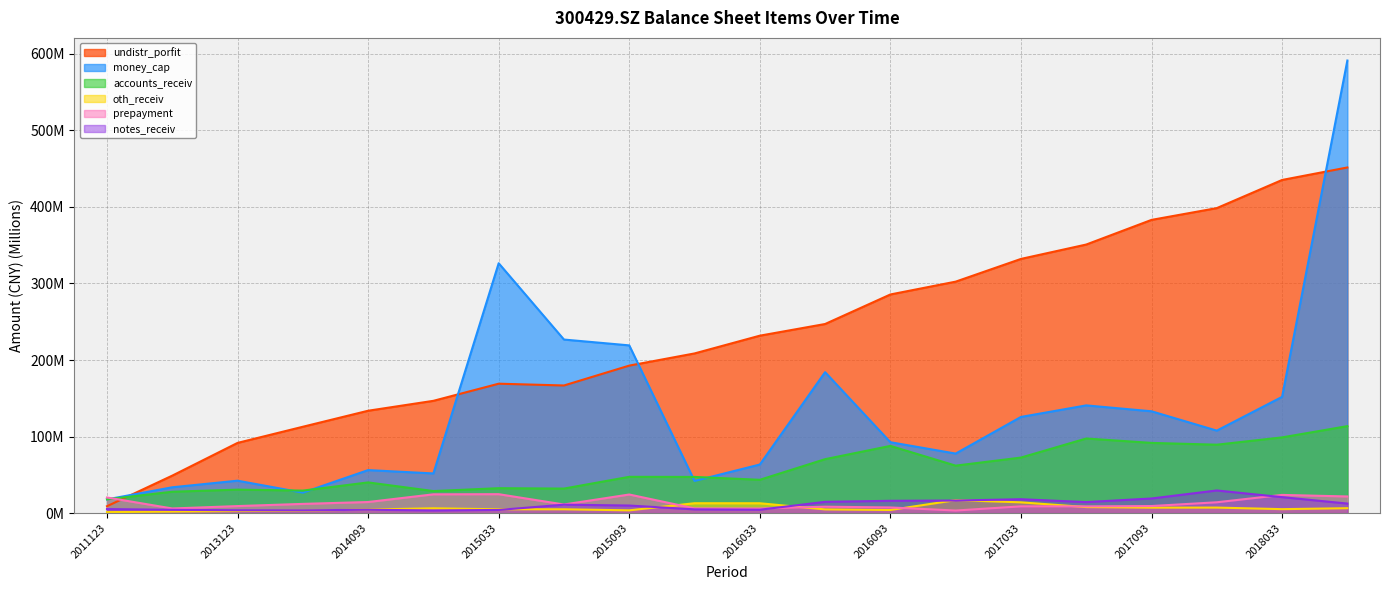

What is the maximum value for prepayment?

24.7